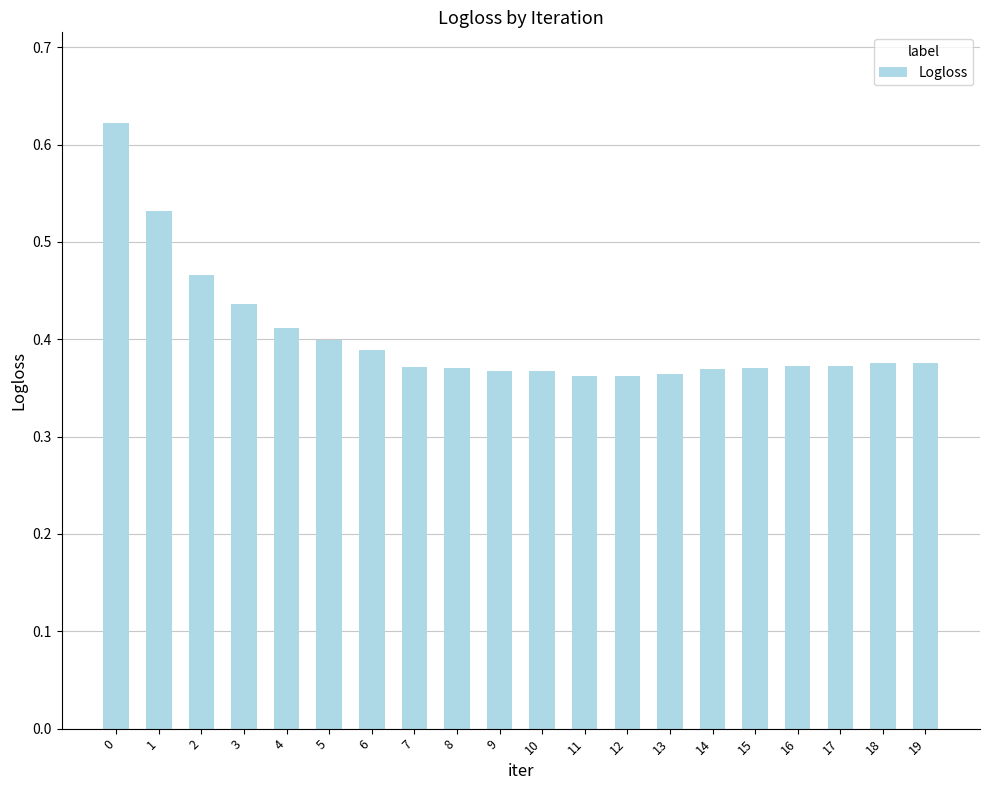

How many values are between 0 and 1?

20